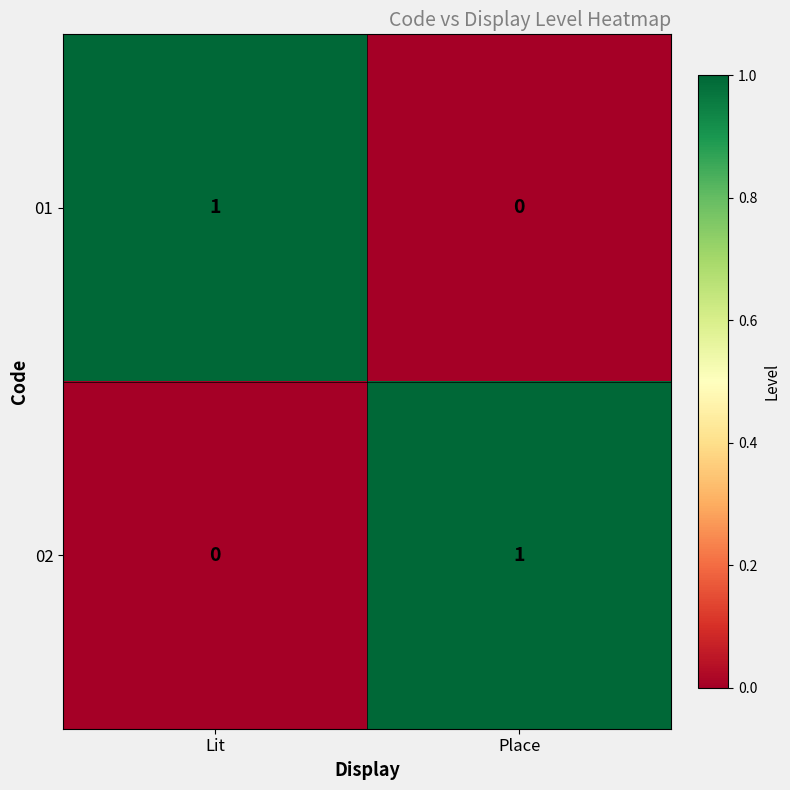

Count the number of data series in this chart.

2